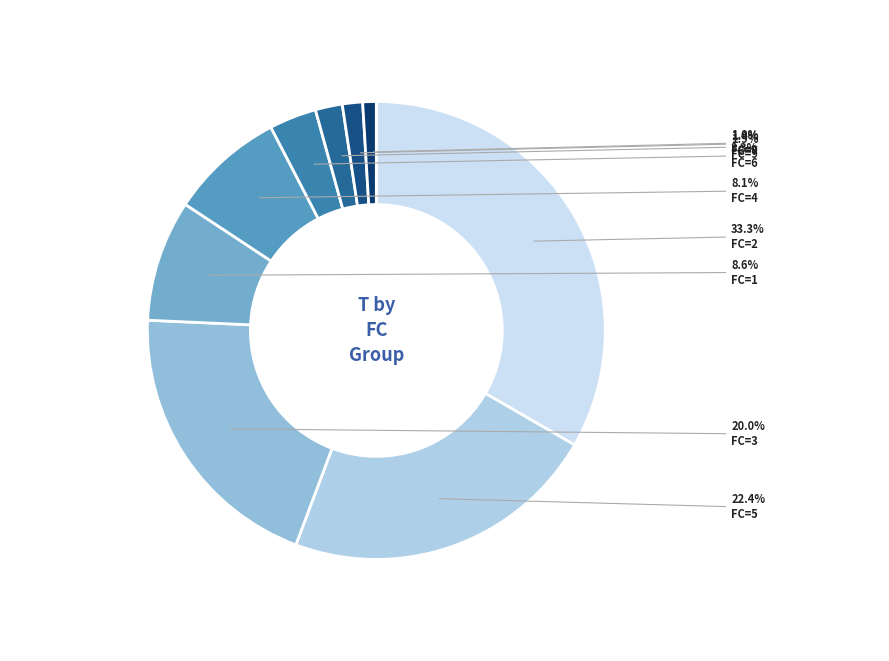

How many segments does this pie chart have?

9